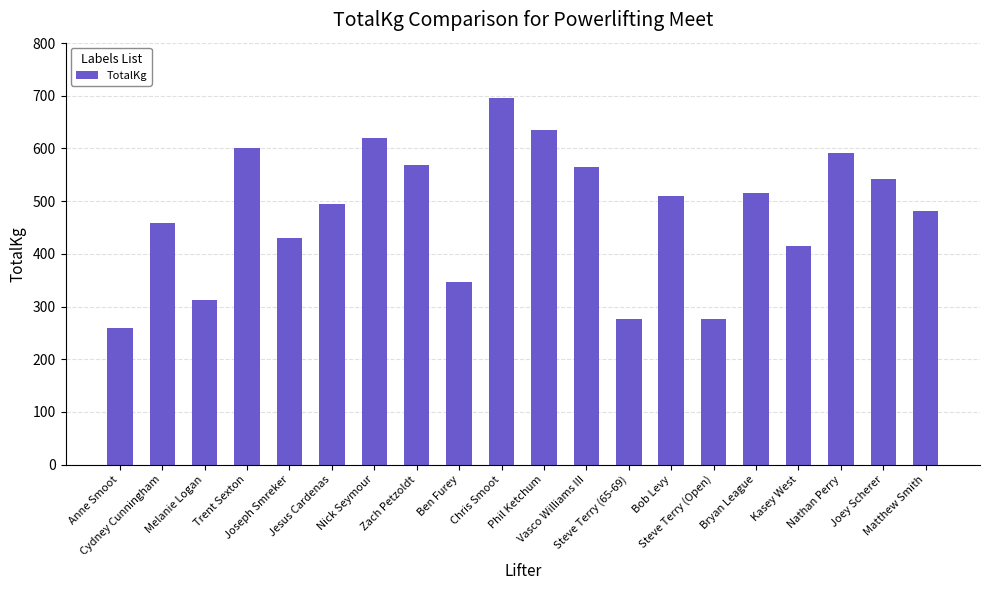

Are the bars horizontal?

No